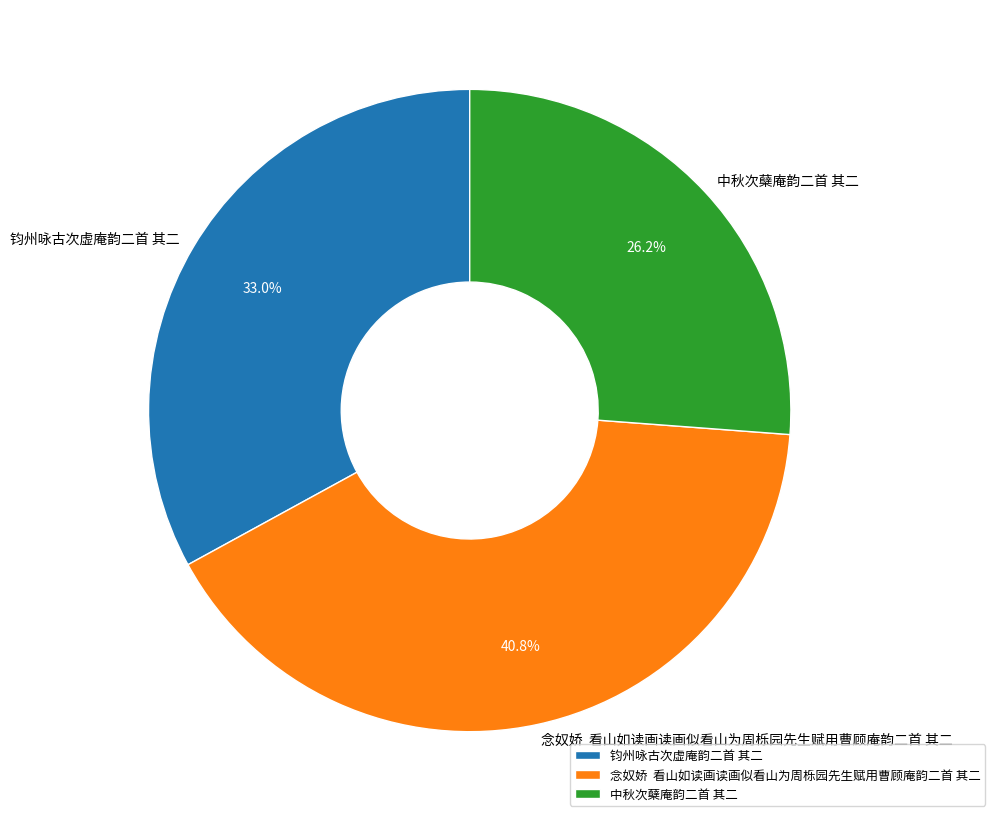

Is the sum of 念奴娇 看山如读画读画似看山为周栎园先生赋用曹顾庵韵二首 其二 and 钧州咏古次虚庵韵二首 其二 greater than half?

Yes